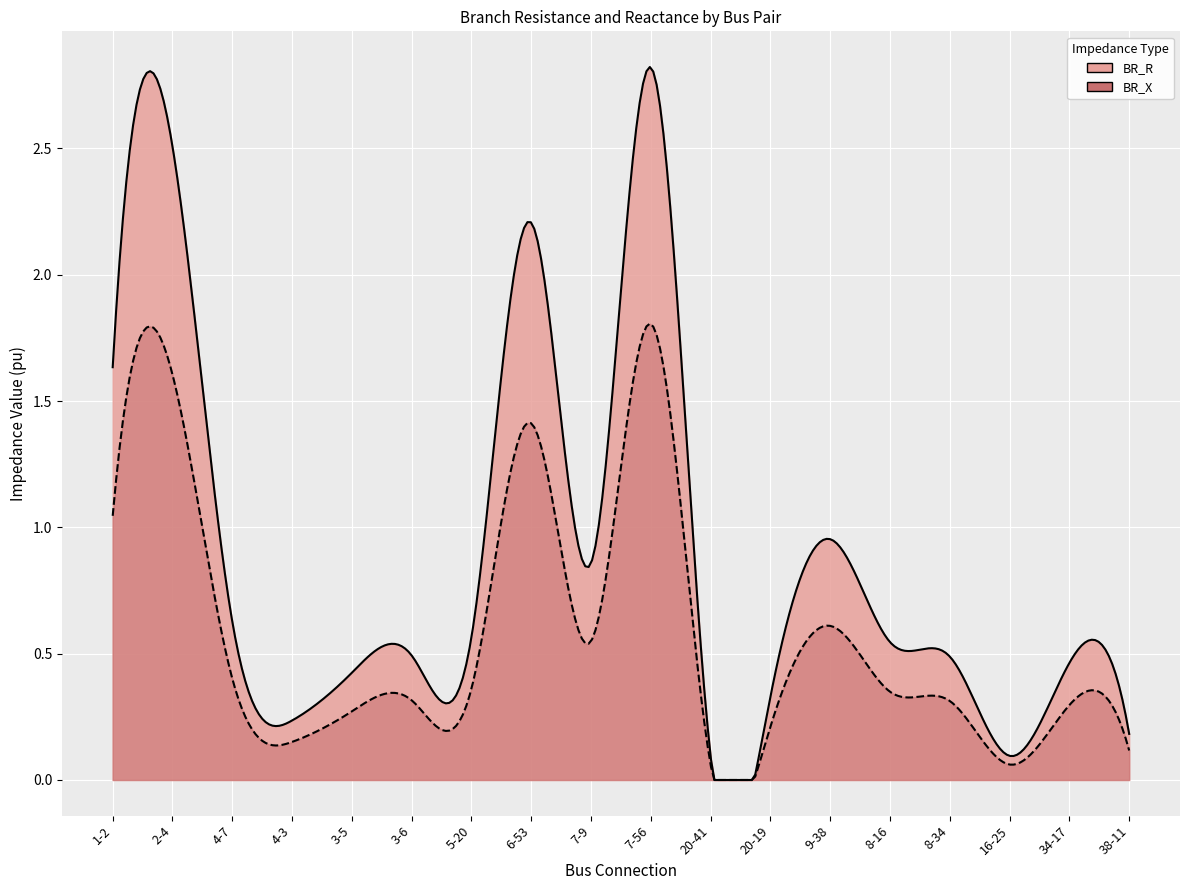

What is the total value across all series at 7-56?

4.6